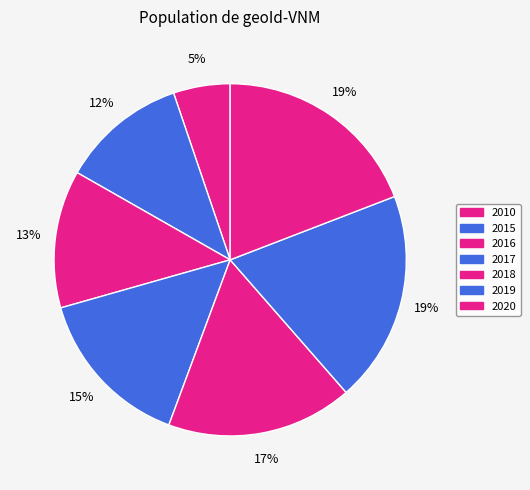

How many slices are in this pie chart?

7